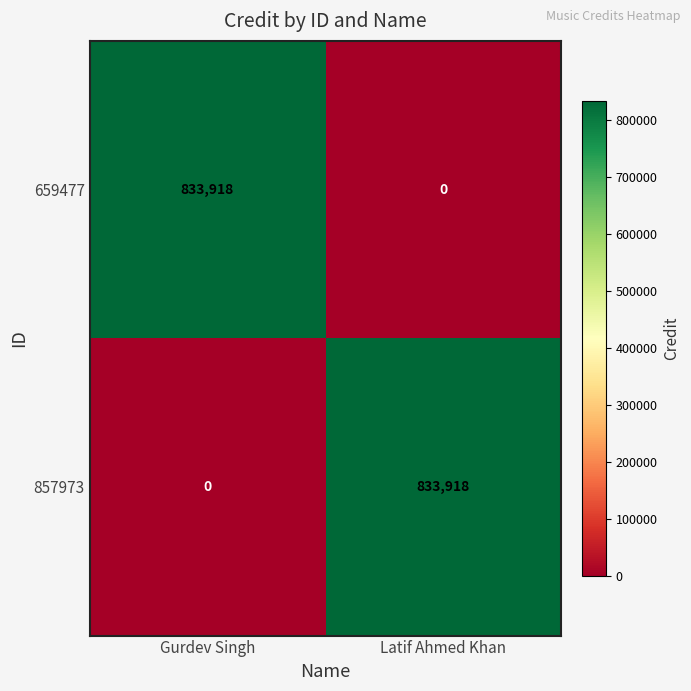

What value does the 857973 series have at Latif Ahmed Khan?

833918